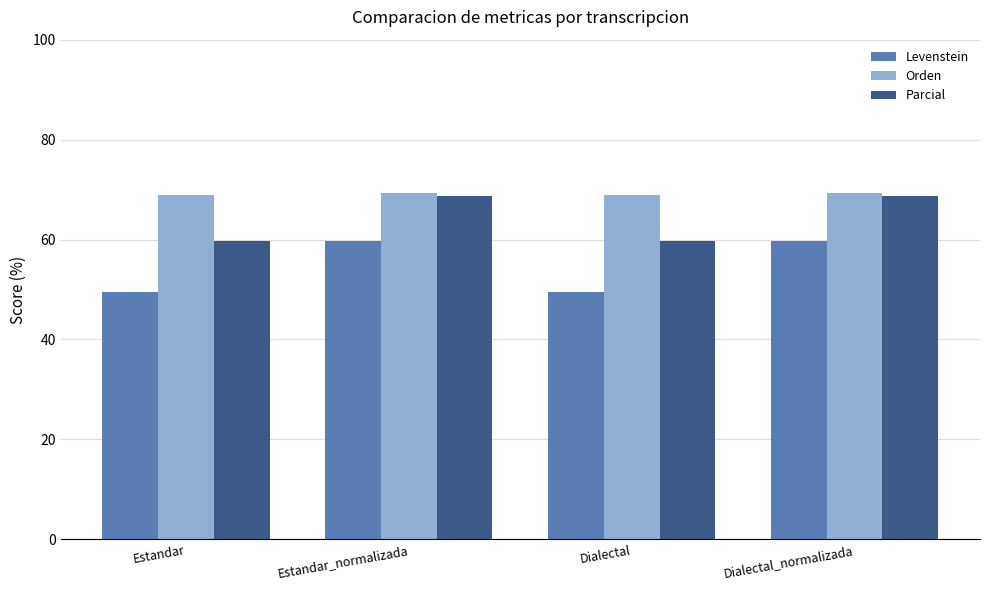

What are all the series names shown in the legend?

Levenstein, Orden, Parcial